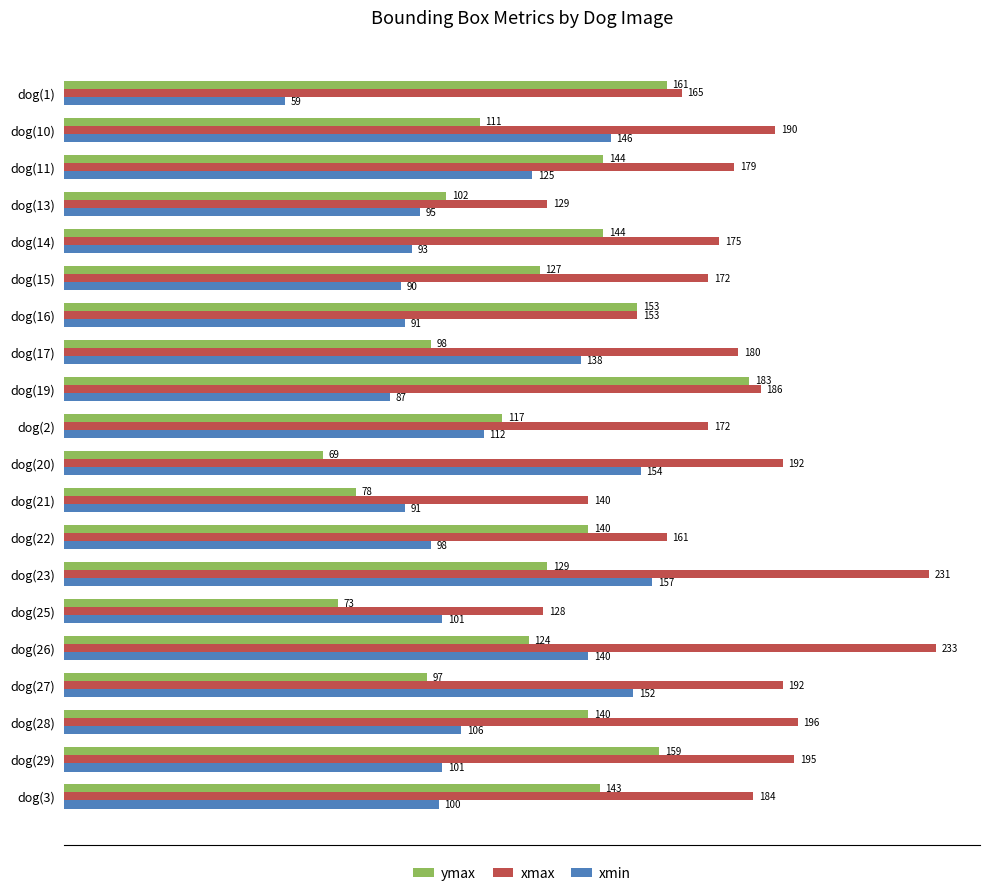

What is the lowest value of the xmin series?

59